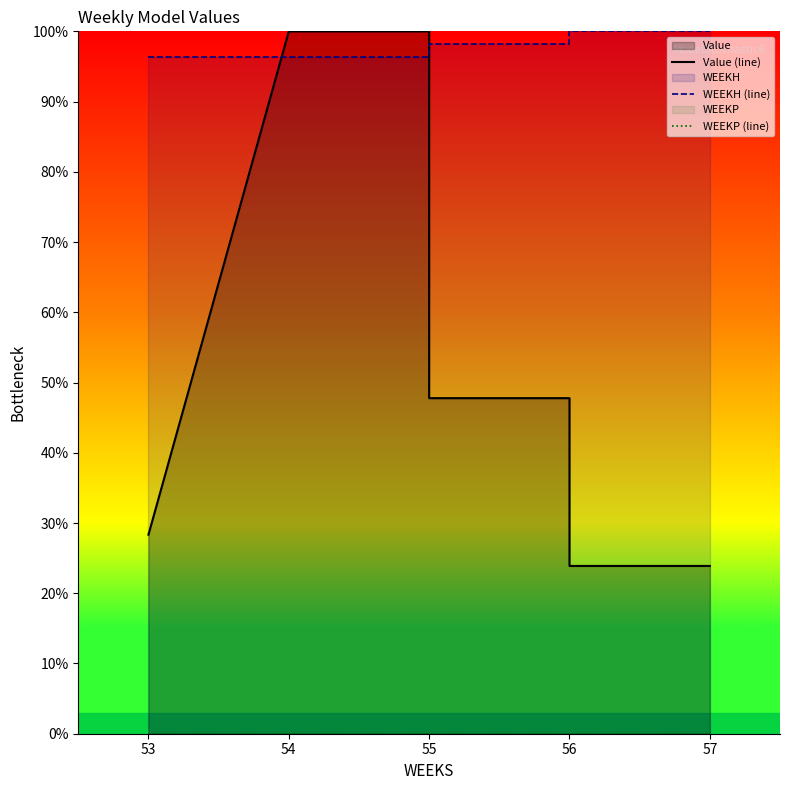

Which series has the largest total across all categories?

WEEKH (line)